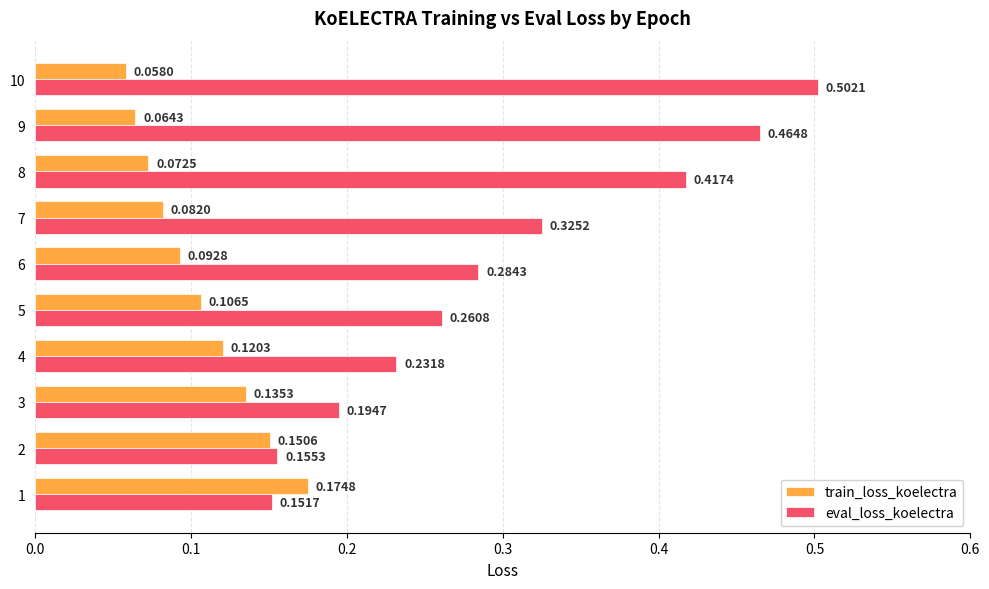

Which series has the largest total across all categories?

eval_loss_koelectra